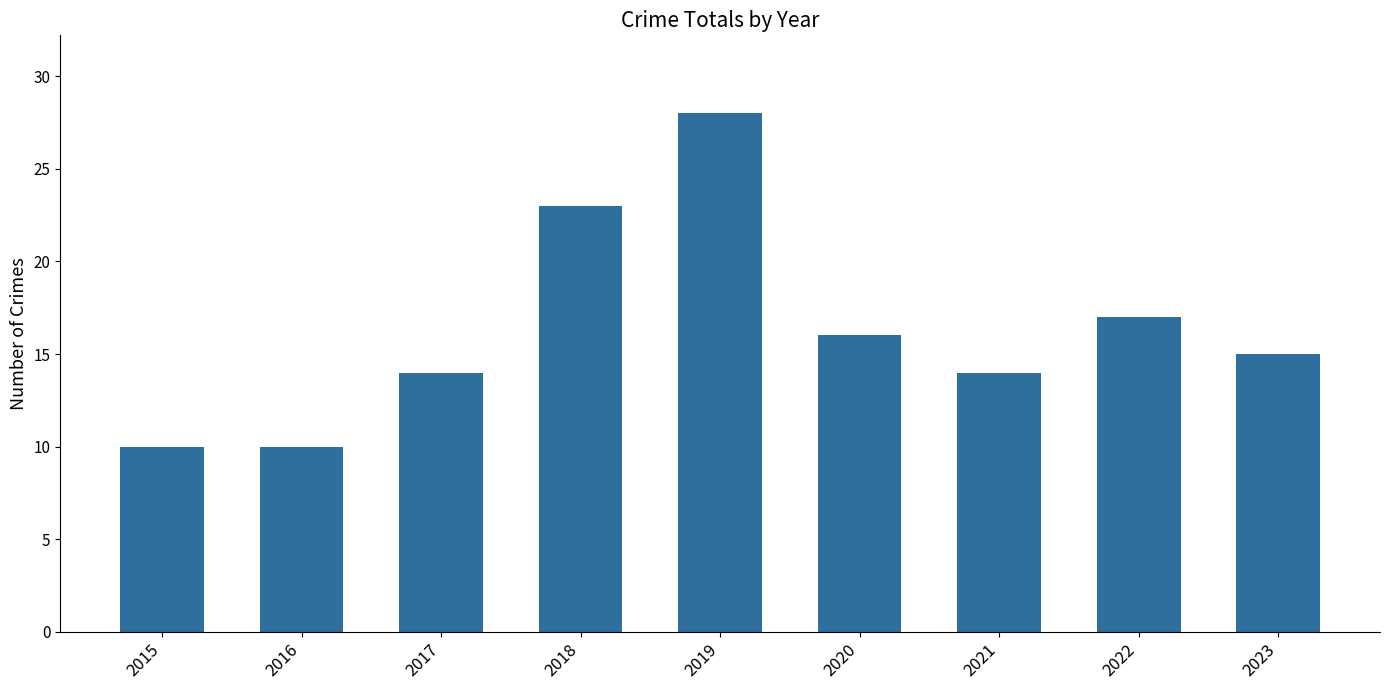

What is the sum of all values?

147